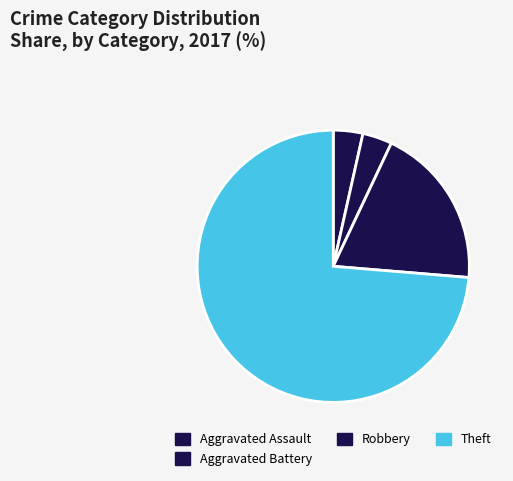

Is Theft the majority of the pie?

Yes